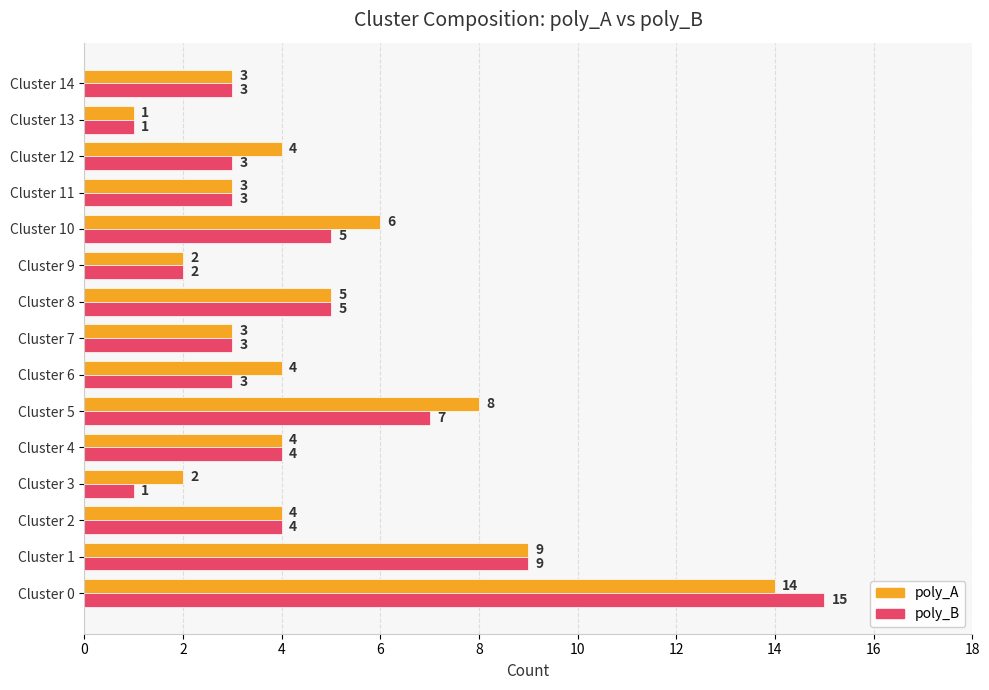

What is the minimum value for poly_B?

1